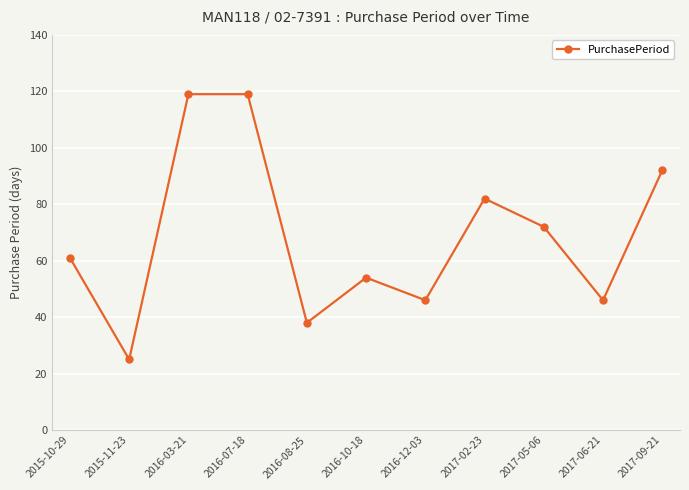

What is the minimum value shown in the chart?

25